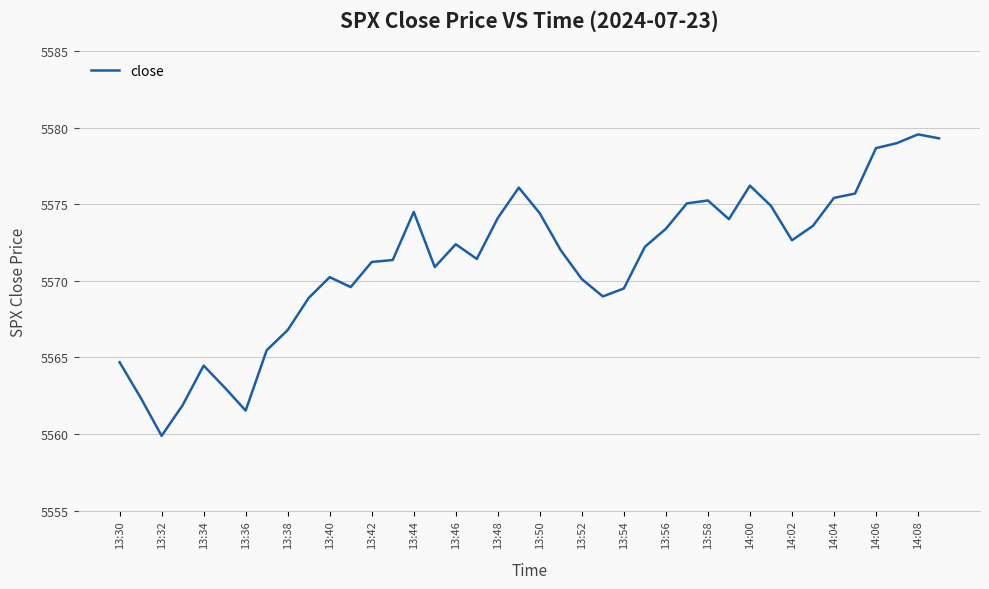

What is the greatest value displayed?

5579.6